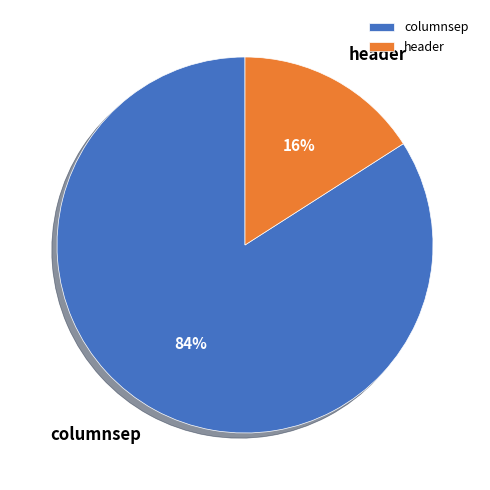

Is there any slice that represents more than half of the pie?

Yes